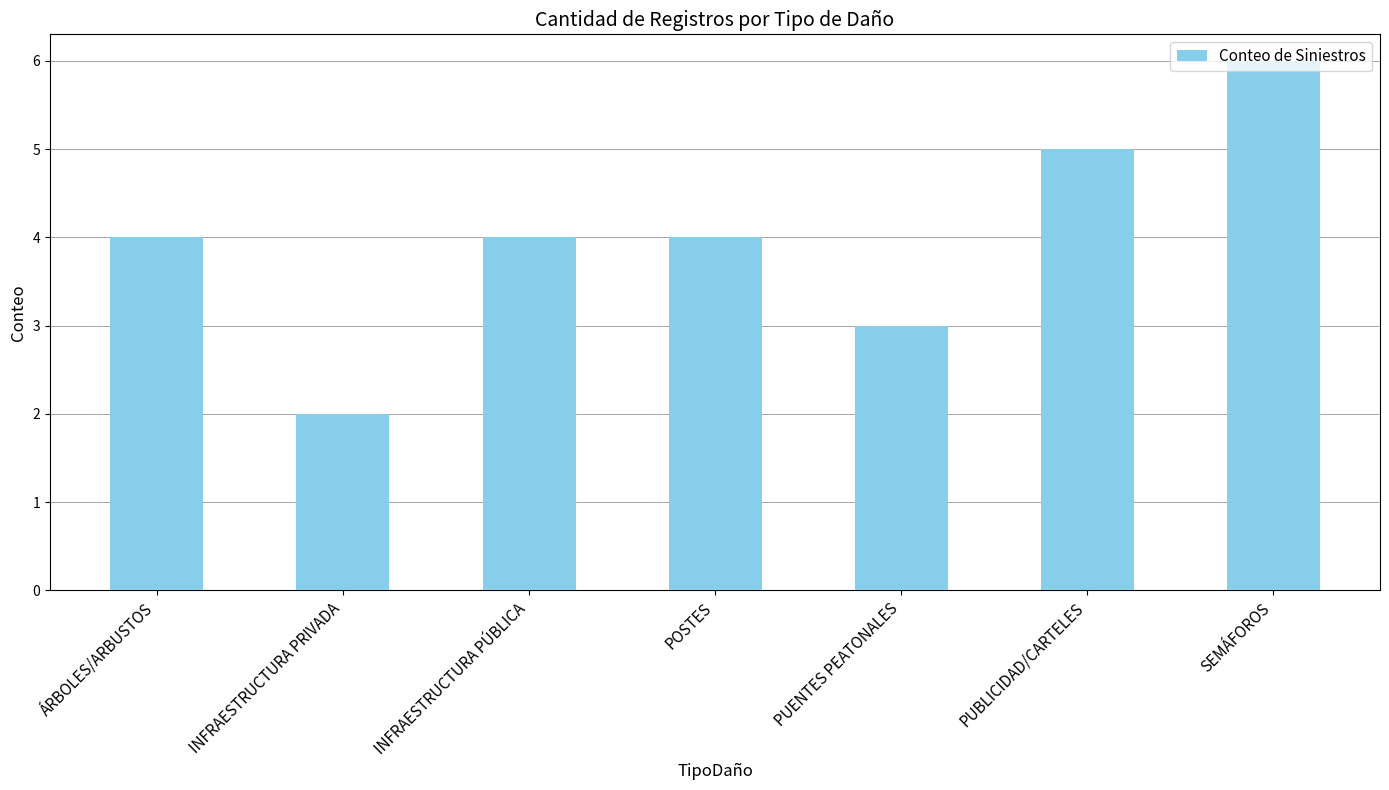

How many values are between 3 and 5?

5